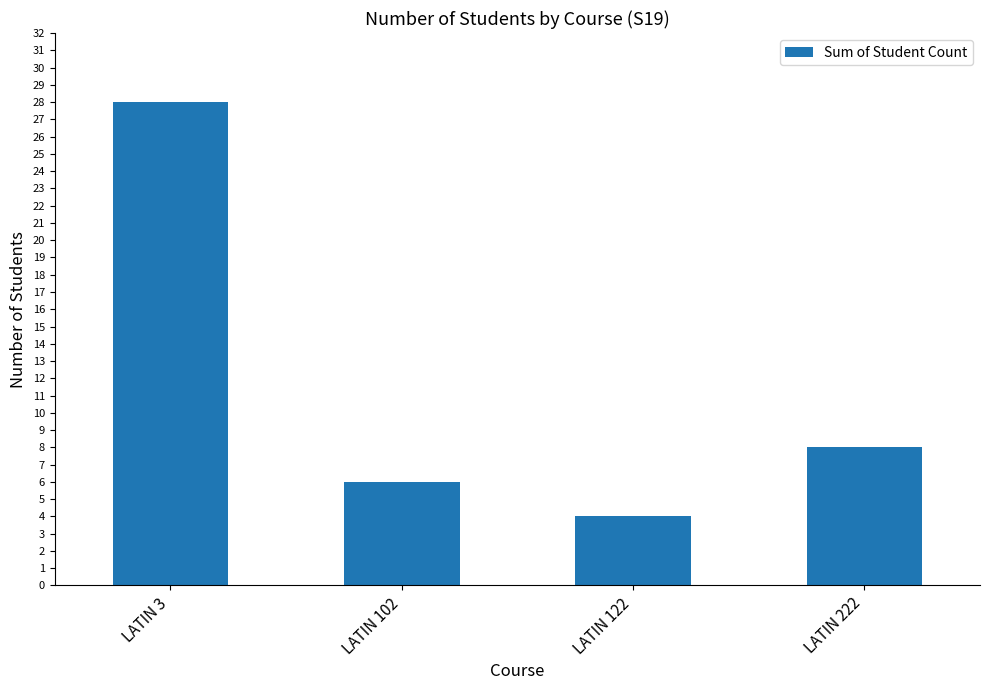

How many series are shown in this chart?

1